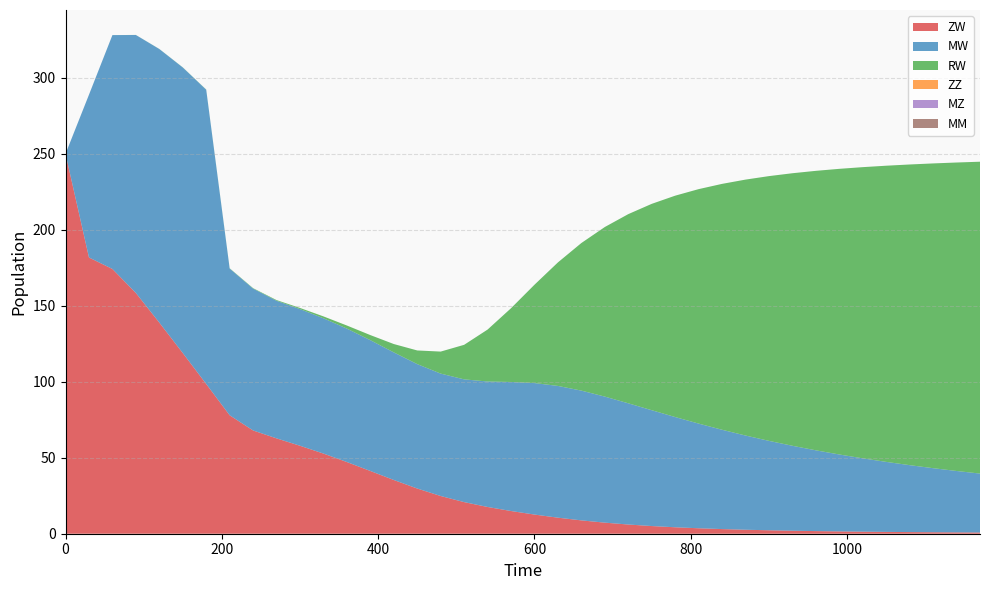

Reading right to left, list all the values displayed in this chart.

ZW: 0.8	0.9	1.0	1.1	1.2	1.4	1.5	1.7	2.0	2.3	2.6	3.1	3.6	4.2	5.1	6.1	7.3	8.8	10.6	12.6	14.9	17.6	20.8	24.8	29.7	35.4	41.3	47.2	52.7	57.9	62.8	68.0	77.9	98.5	118.9	138.9	158.4	174.2	181.8	250.0
MW: 38.8	40.4	42.2	44.0	46.1	48.3	50.6	53.2	55.9	58.8	62.0	65.4	68.9	72.5	76.2	79.8	83.0	85.4	86.7	86.5	84.9	82.6	80.8	80.6	81.9	84.0	86.1	87.8	89.0	89.9	90.5	93.4	96.6	193.6	187.9	180.0	169.8	153.9	107.1	0.0
RW: 205.2	203.0	200.6	197.9	194.9	191.6	188.0	183.9	179.4	174.2	168.4	161.8	154.3	145.7	135.8	124.5	111.6	97.1	81.3	64.7	48.6	34.2	22.7	14.5	9.0	5.5	3.3	2.0	1.2	0.8	0.5	0.3	0.2	0.1	0.1	0.1	0.0	0.0	0.0	0.0
ZZ: 0.0	0.0	0.0	0.0	0.0	0.0	0.0	0.0	0.0	0.0	0.0	0.0	0.0	0.0	0.0	0.0	0.0	0.0	0.0	0.0	0.0	0.0	0.0	0.0	0.0	0.0	0.0	0.0	0.0	0.0	0.0	0.0	0.0	0.0	0.0	0.0	0.0	0.0	0.0	0.0
MZ: 0.0	0.0	0.0	0.0	0.0	0.0	0.0	0.0	0.0	0.0	0.0	0.0	0.0	0.0	0.0	0.0	0.0	0.0	0.0	0.0	0.0	0.0	0.0	0.0	0.0	0.0	0.0	0.0	0.0	0.0	0.0	0.0	0.0	0.0	0.0	0.0	0.0	0.0	0.0	0.0
MM: 0.0	0.0	0.0	0.0	0.0	0.0	0.0	0.0	0.0	0.0	0.0	0.0	0.0	0.0	0.0	0.0	0.0	0.0	0.0	0.0	0.0	0.0	0.0	0.0	0.0	0.0	0.0	0.0	0.0	0.0	0.0	0.0	0.0	0.0	0.0	0.0	0.0	0.0	0.0	0.0